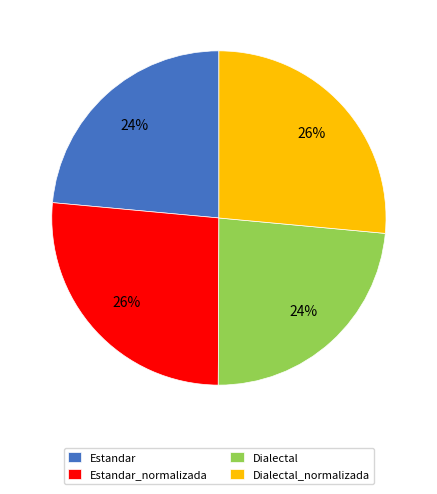

Which has a higher value, Dialectal_normalizada or Estandar?

Dialectal_normalizada